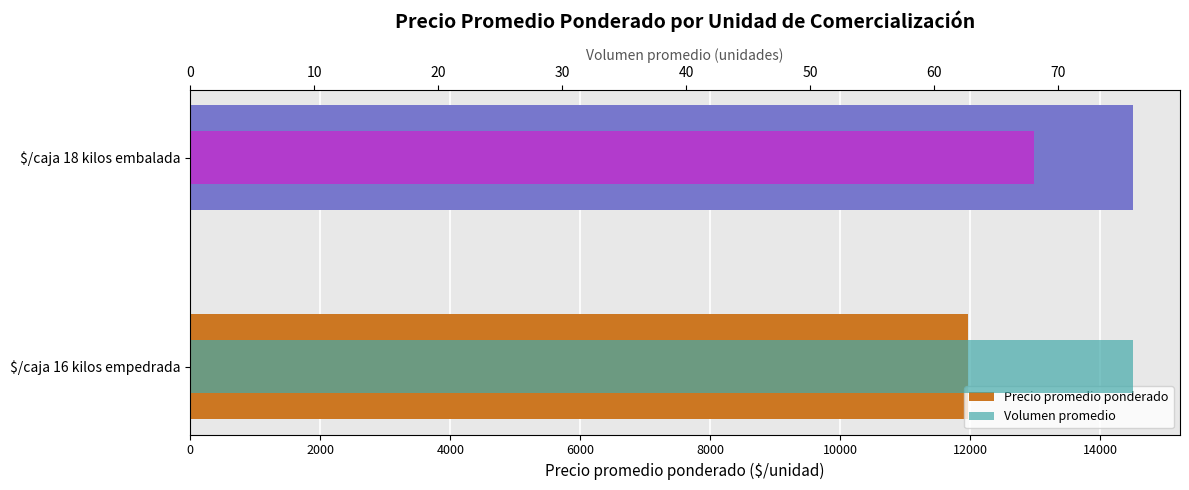

The Precio promedio ponderado series shows 11970 at $/caja 16 kilos empedrada. True or false?

True